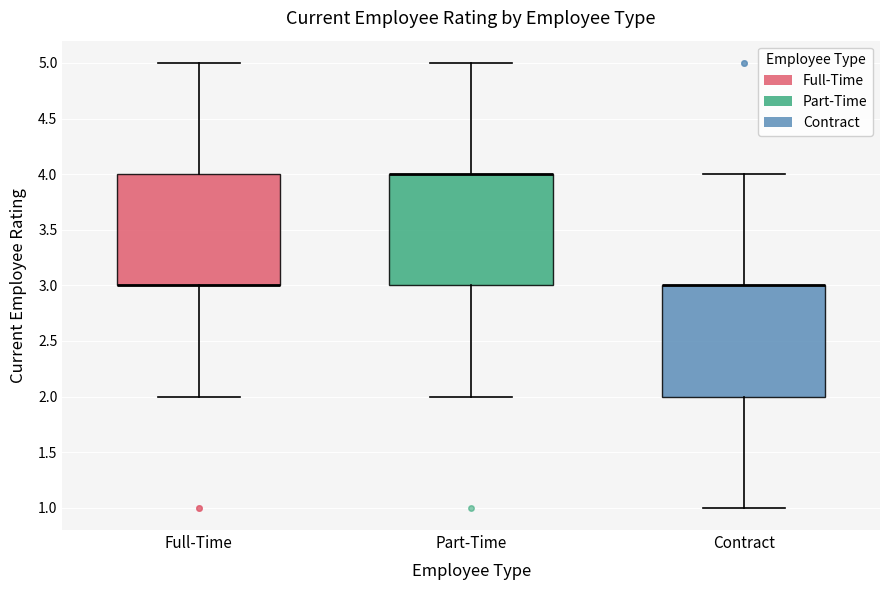

Reading left to right, read every box against the y-axis: the position of its median line, the range the box covers, and the ends of its whiskers. The values are not printed on the chart, so give them approximately, as read against the axis.

Full-Time: median 3 (drawn on the box's lower edge), box 3 to 4, whiskers 2 to 5
Part-Time: median 4 (drawn on the box's upper edge), box 3 to 4, whiskers 2 to 5
Contract: median 3 (drawn on the box's upper edge), box 2 to 3, whiskers 1 to 4